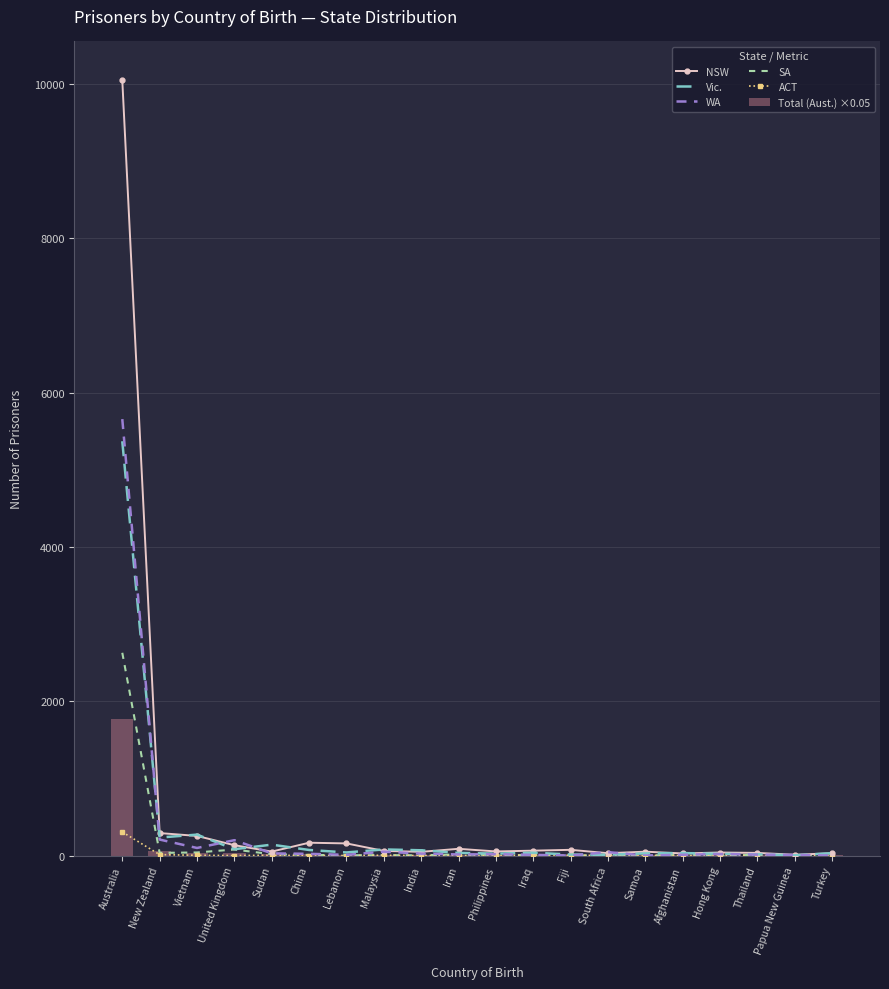

Which label corresponds to the smallest value in the chart?

Fiji